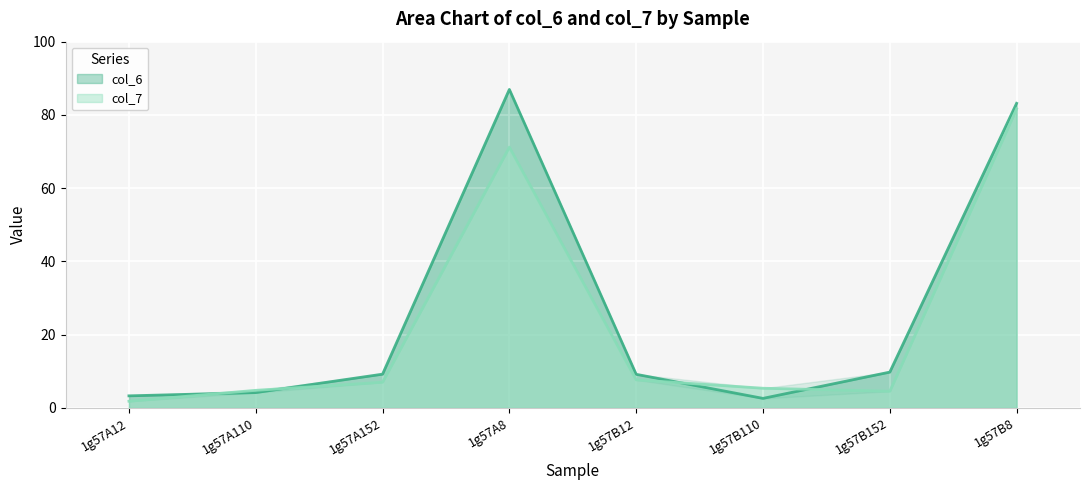

In col_7, how many points are lower than both neighbors (excluding endpoints)?

1